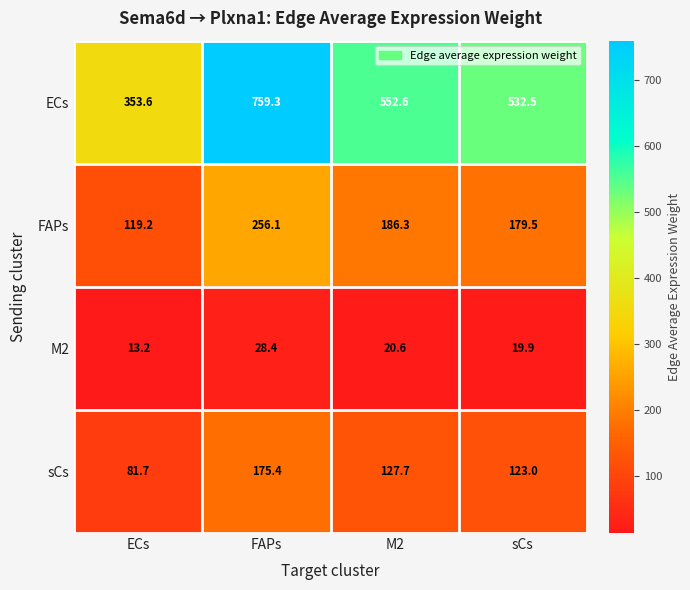

What is the difference between the maximum and minimum values in the M2 series?

15.2